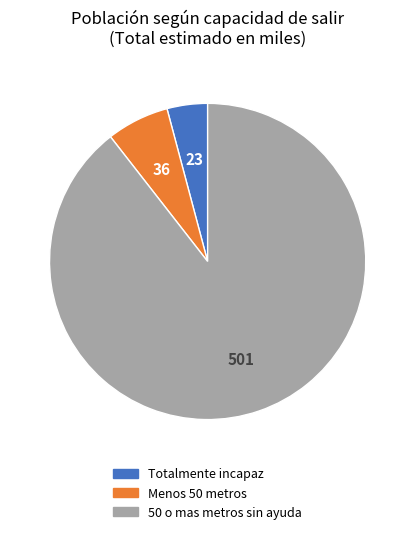

Does 50 o mas metros sin ayuda represent more than half of the total?

Yes